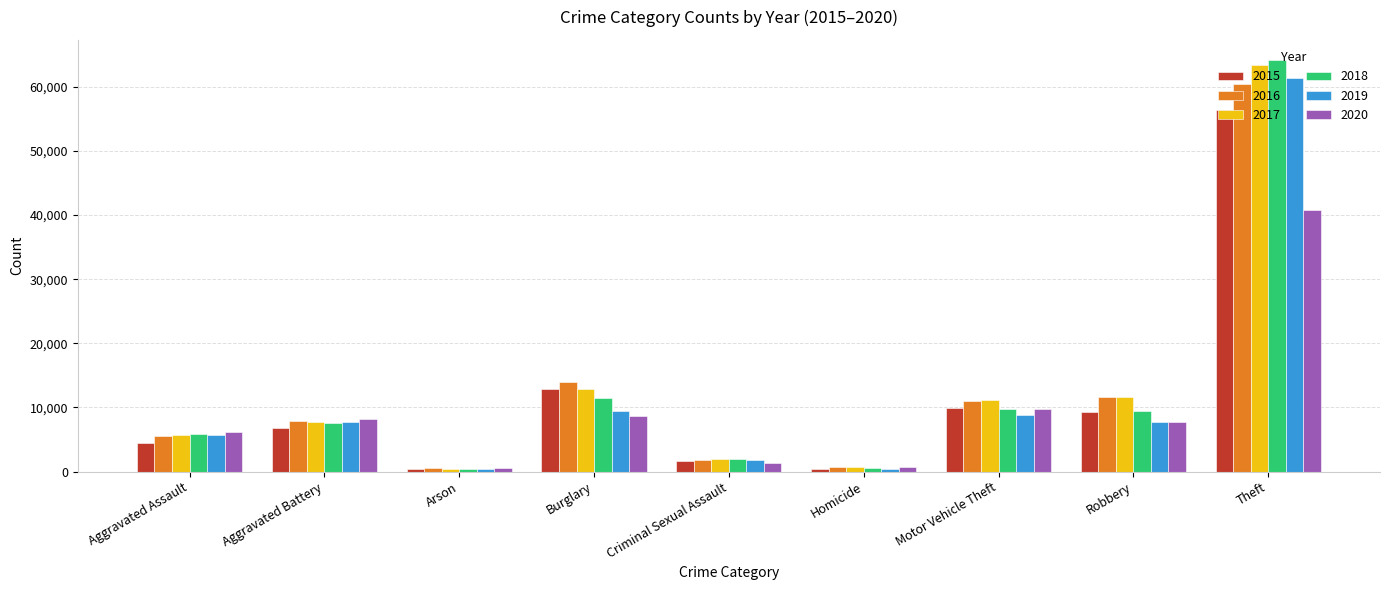

What is the spread (max minus min) of values at Theft?

23371